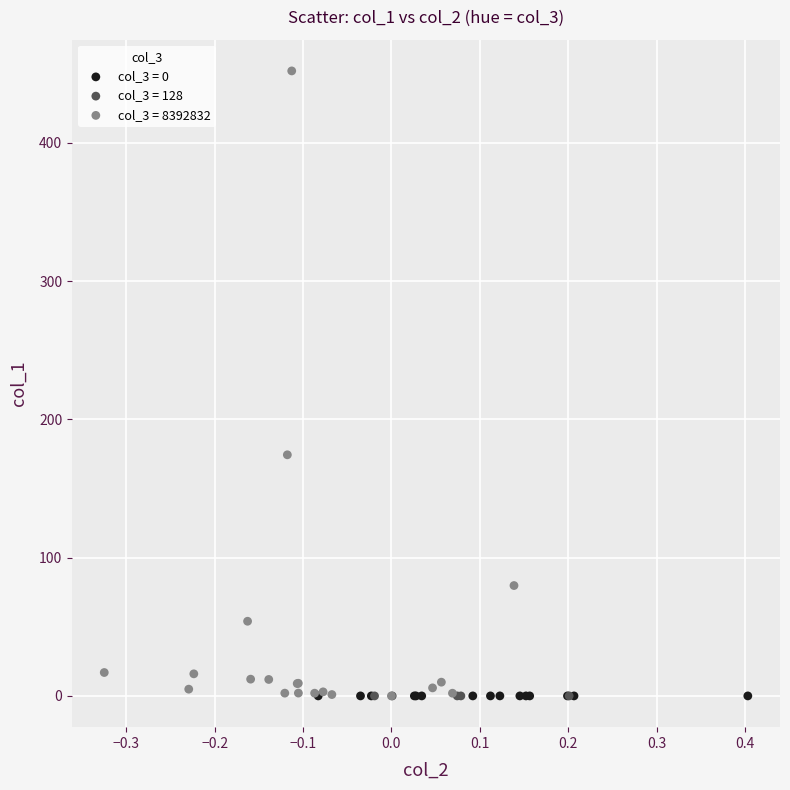

Which series reaches the maximum Y coordinate?

col_3 = 8392832